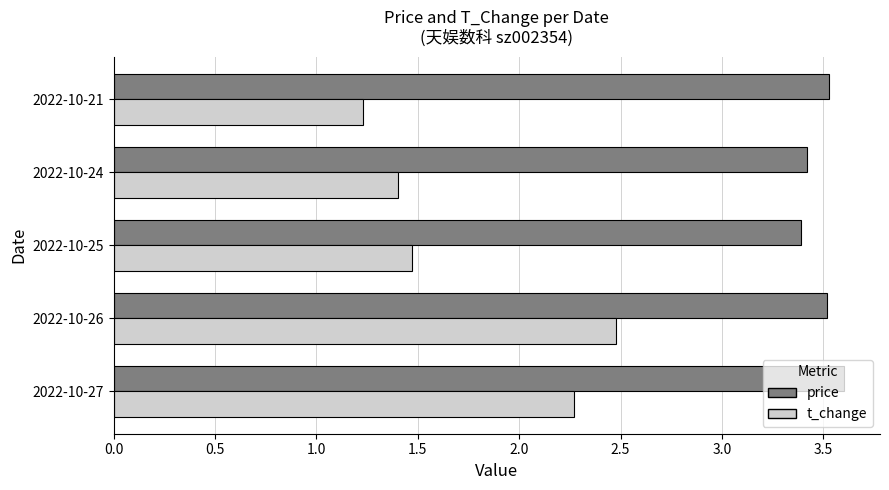

What is the sum of the price values at 2022-10-26 and 2022-10-25?

6.9